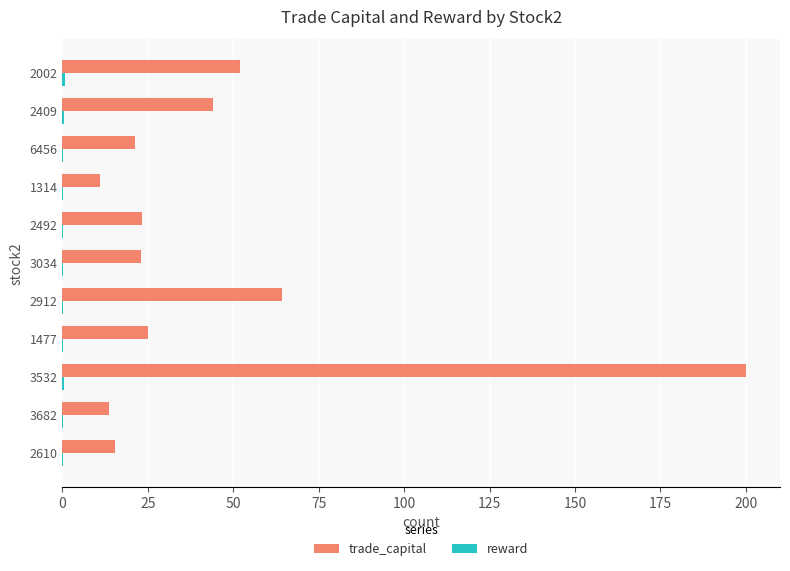

Which series changed the most between 6456 and 2002?

trade_capital